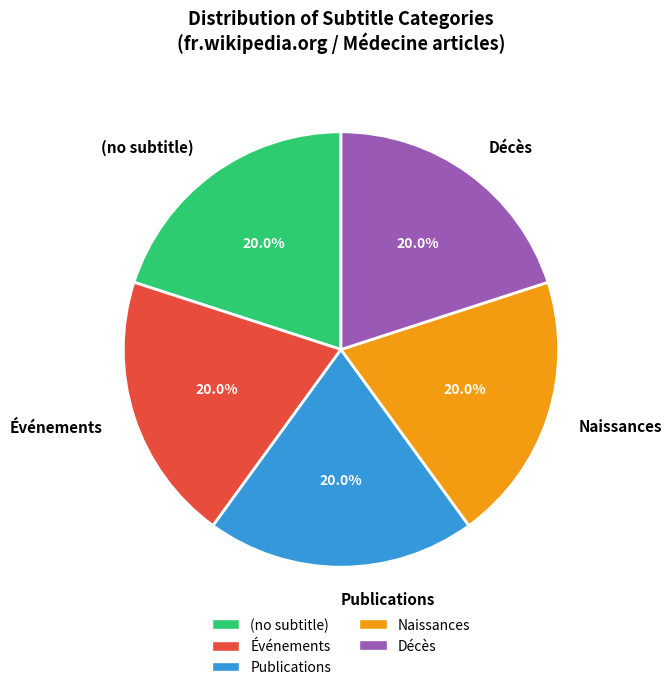

To the nearest percent, what portion does Naissances represent?

20%